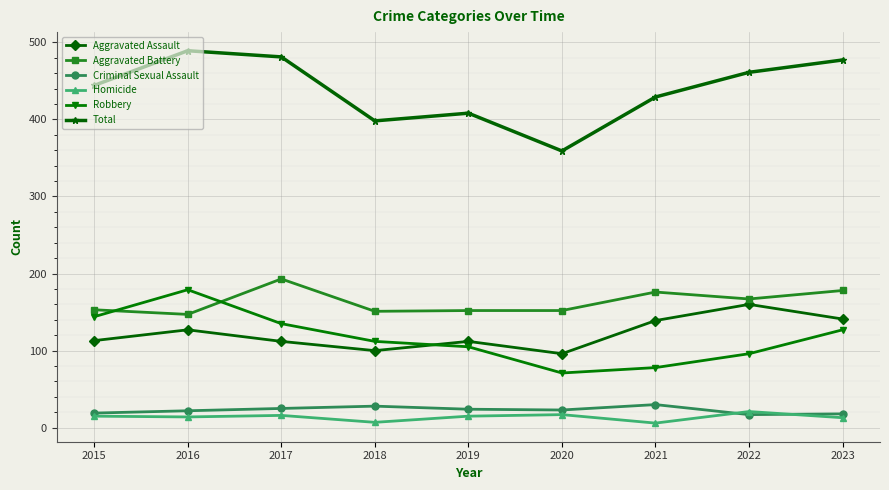

What is the difference between the highest and lowest values at 2022?

444